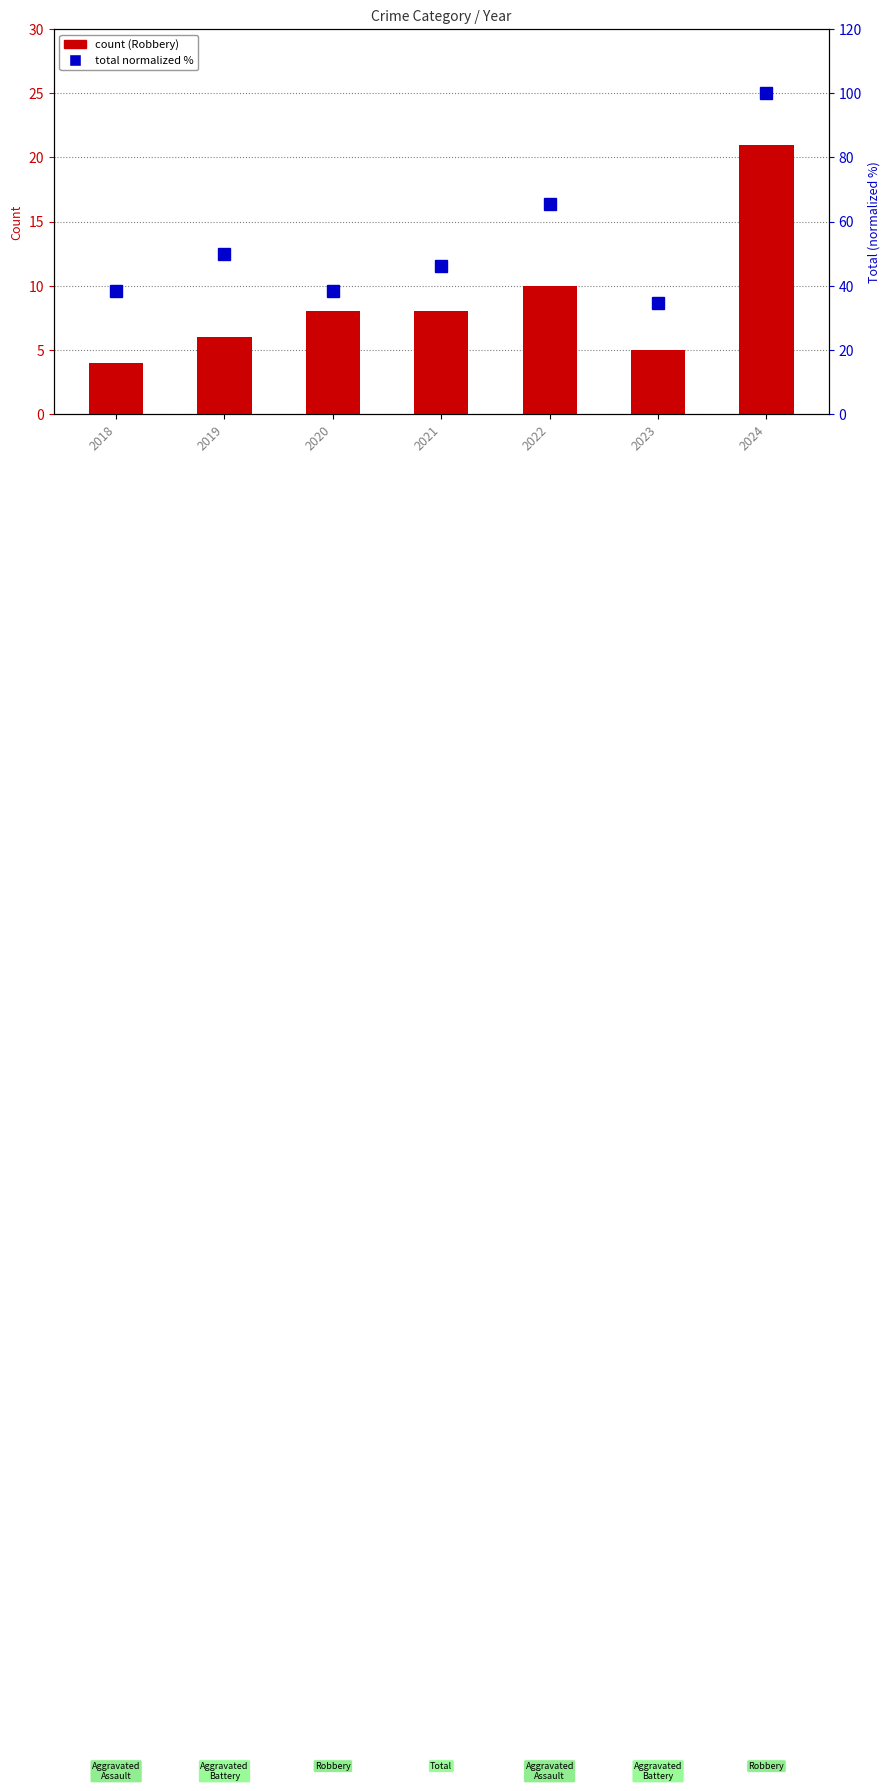

What is the total value across all series at 2019?

56.0